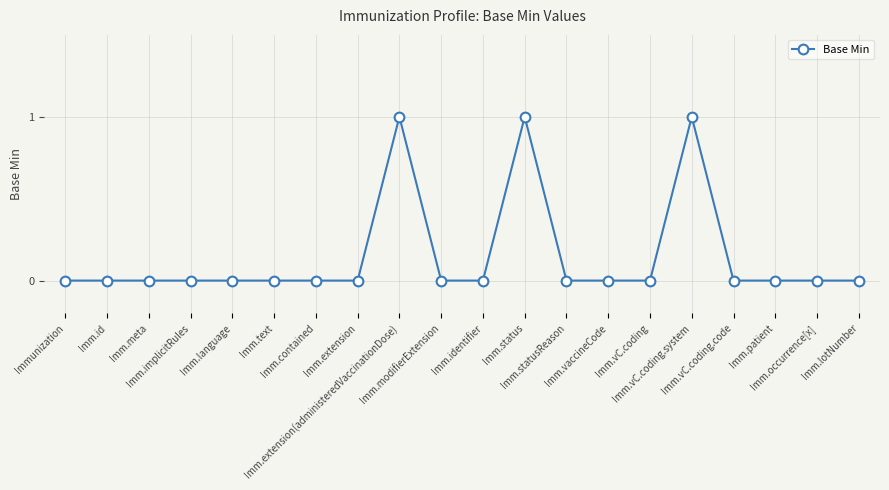

What is the sum of all values?

3